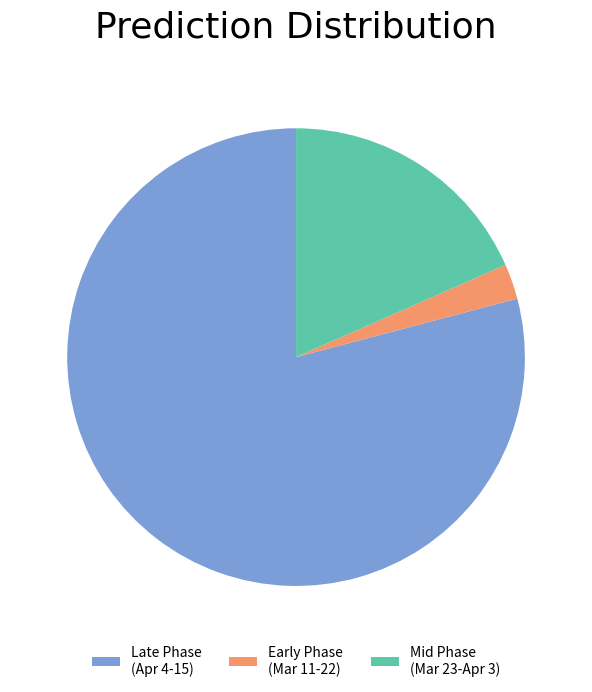

Between Mid Phase (Mar 23-Apr 3) and Late Phase (Apr 4-15), which is larger?

Late Phase (Apr 4-15)